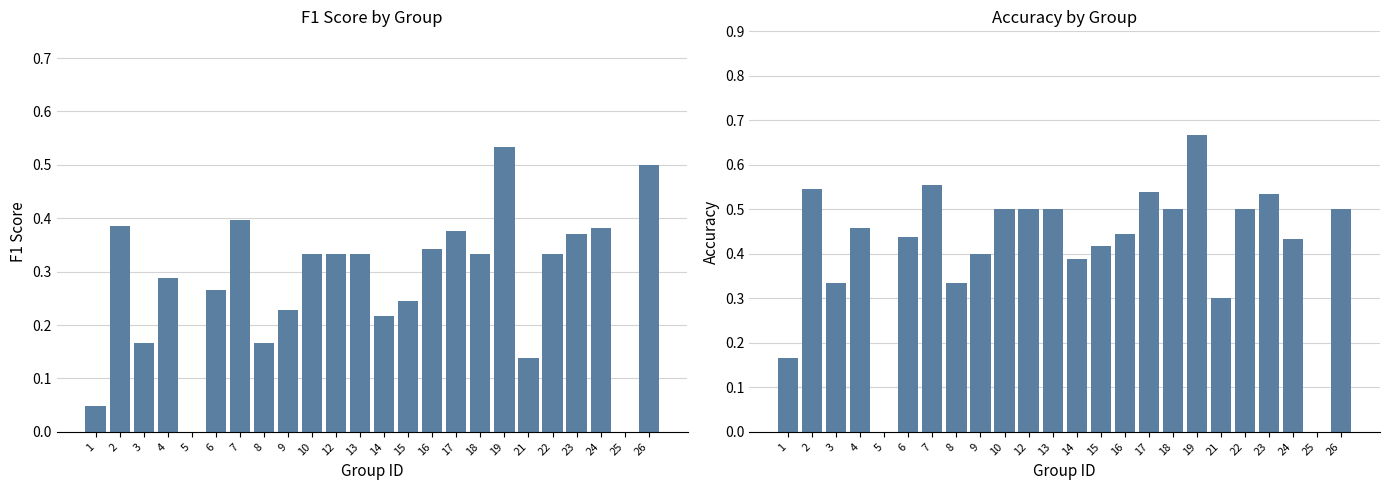

At how many categories does at least one series exceed 0?

22